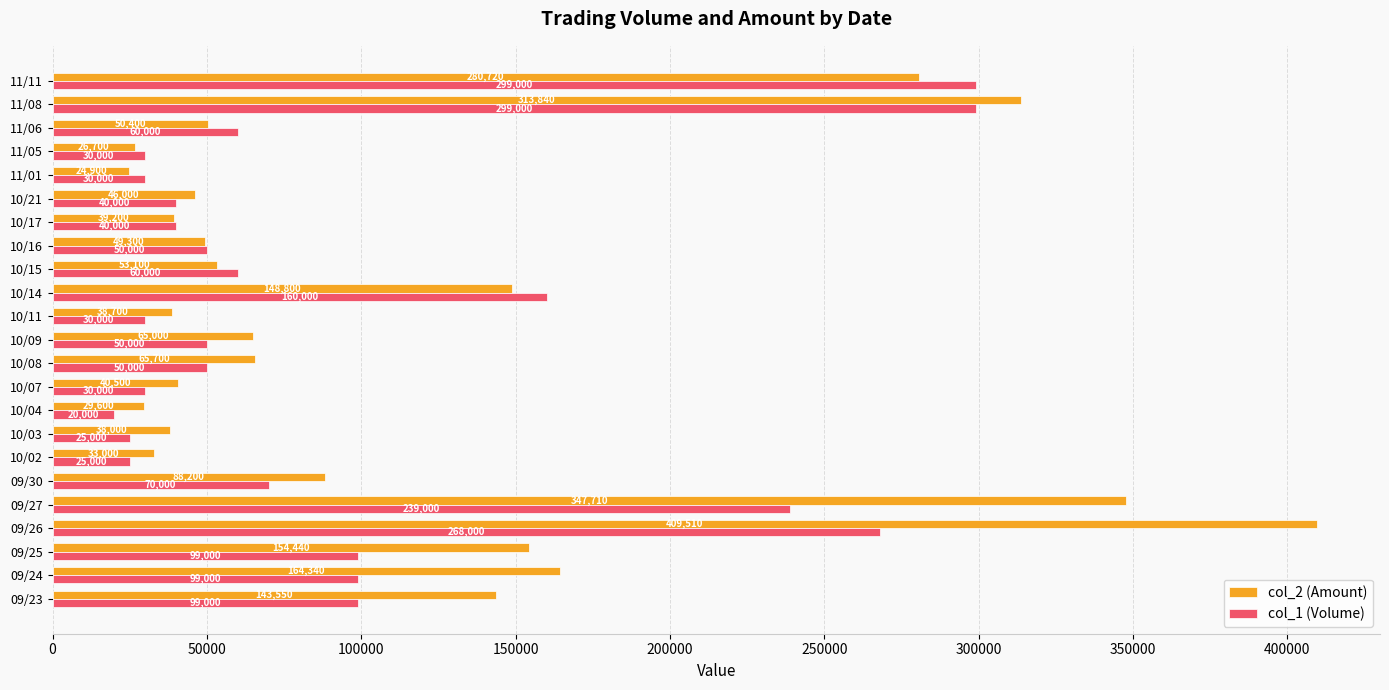

What is the difference between the maximum and minimum values in the col_1 (Volume) series?

279000